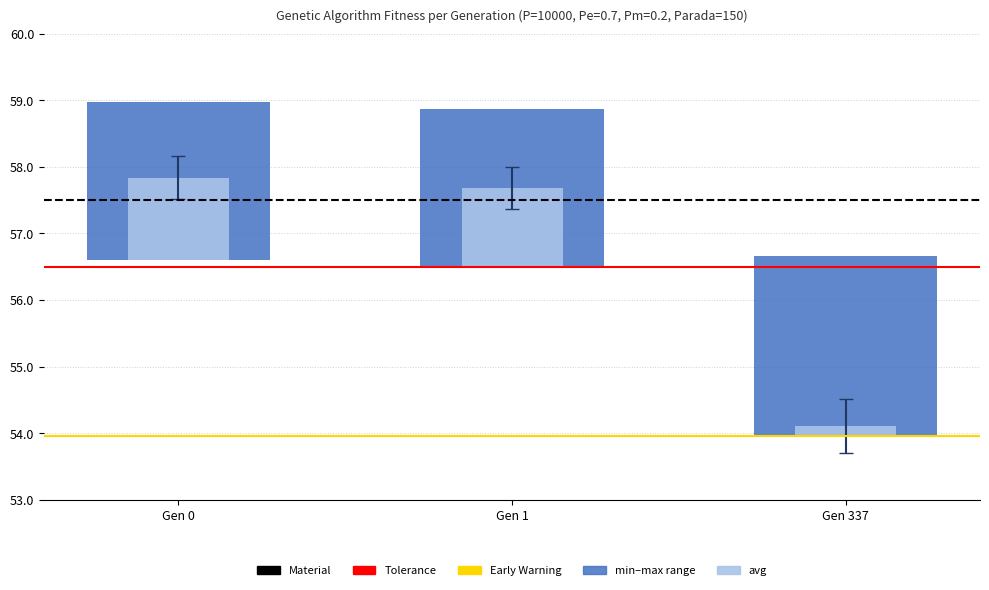

Does the chart contain stacked bars?

No